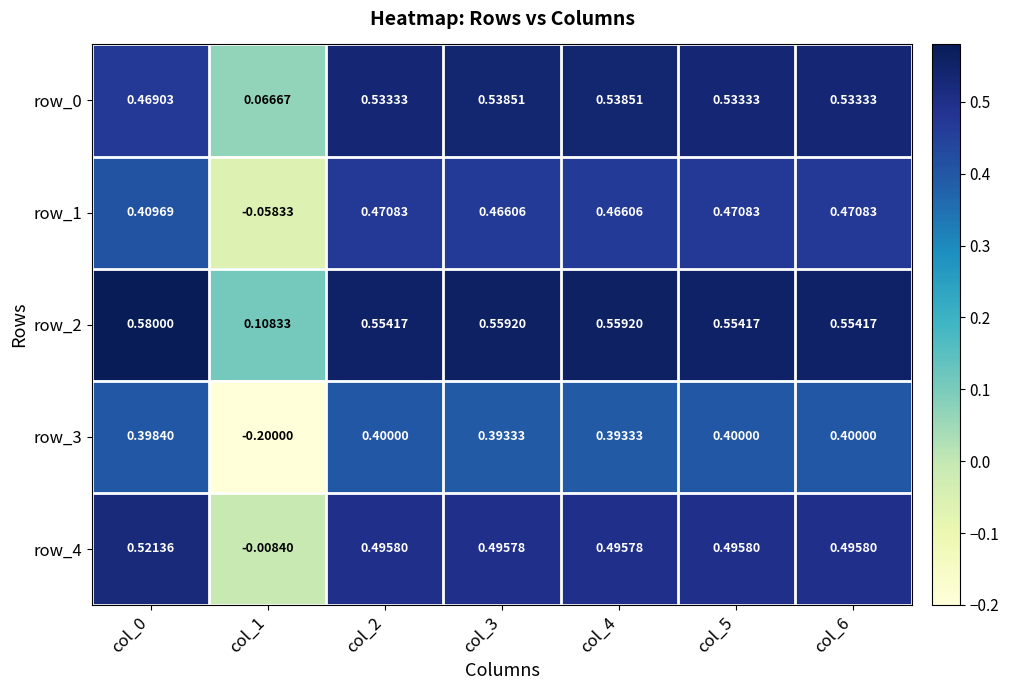

Is the value of row_1 at col_5 greater than the value of row_2 at col_6?

No